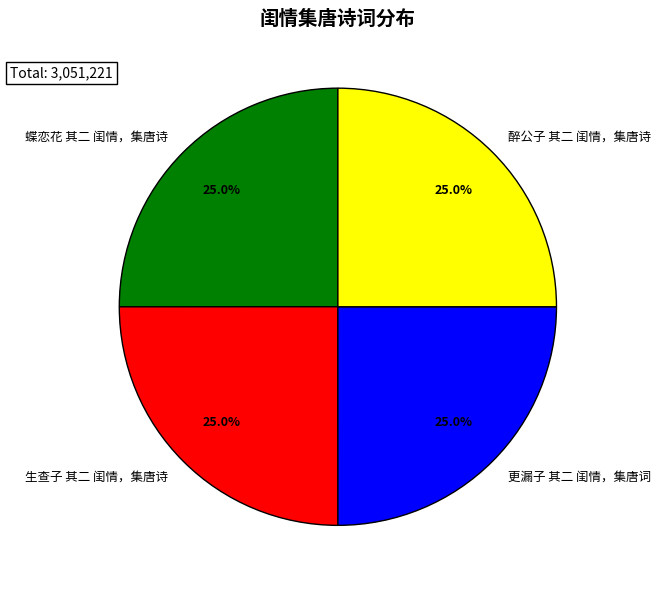

What is the ratio of the value at 醉公子 其二 闺情，集唐诗 to the value at 蝶恋花 其二 闺情，集唐诗?

1.0